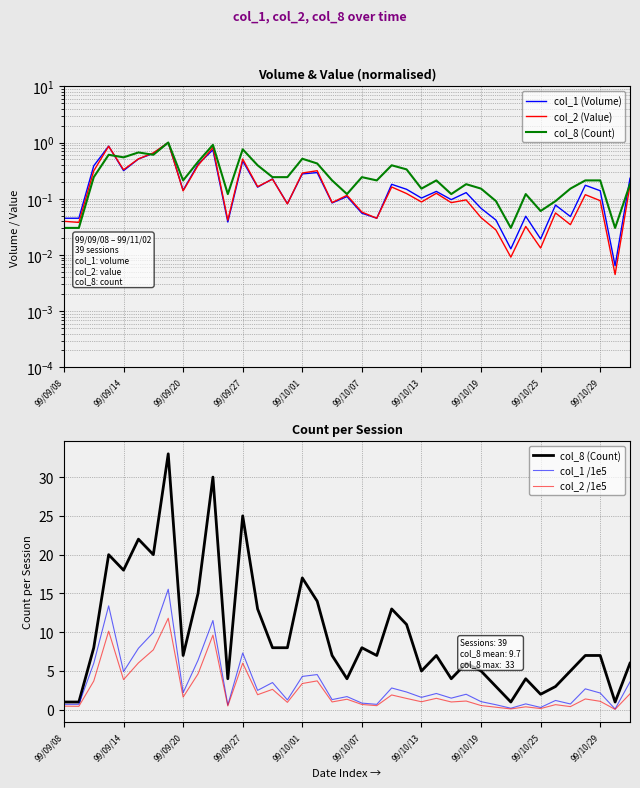

True or false: col_1 /1e5 has a value of 8.0 at 99/09/20.

False